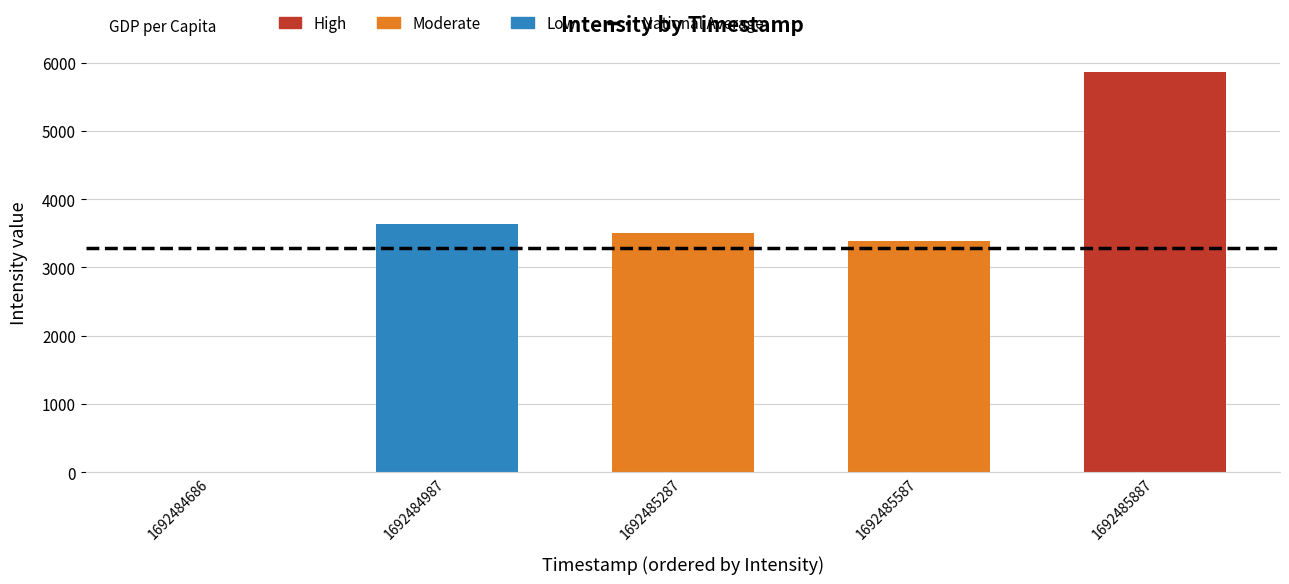

The value at 1692485887 is 1211.1. True or false?

False